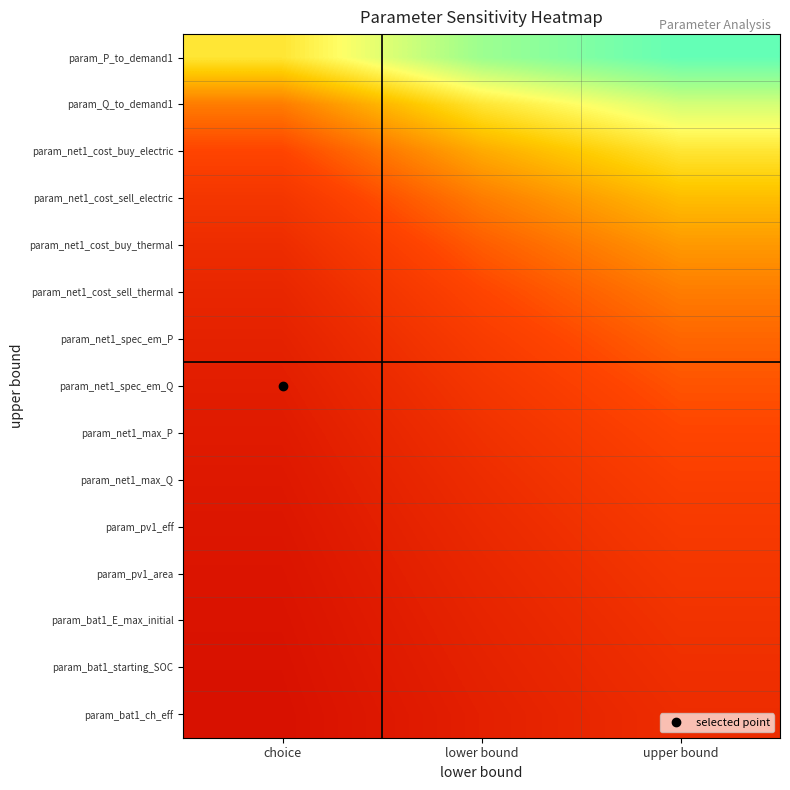

Which series has the largest total across all categories?

param_P_to_demand1